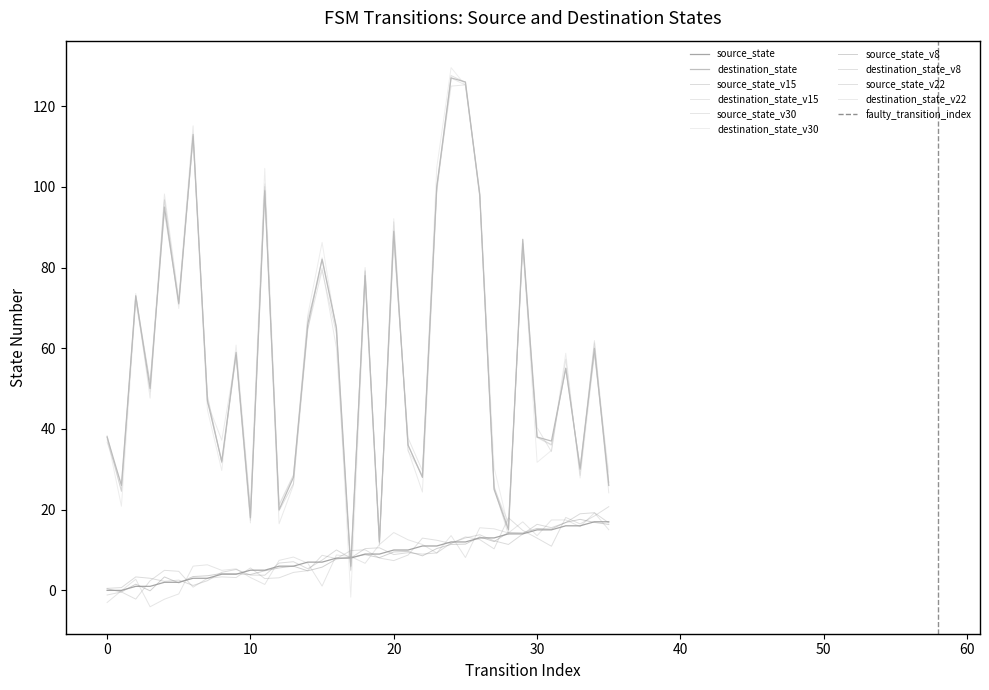

Is it true that source_state equals -11 at 0?

False